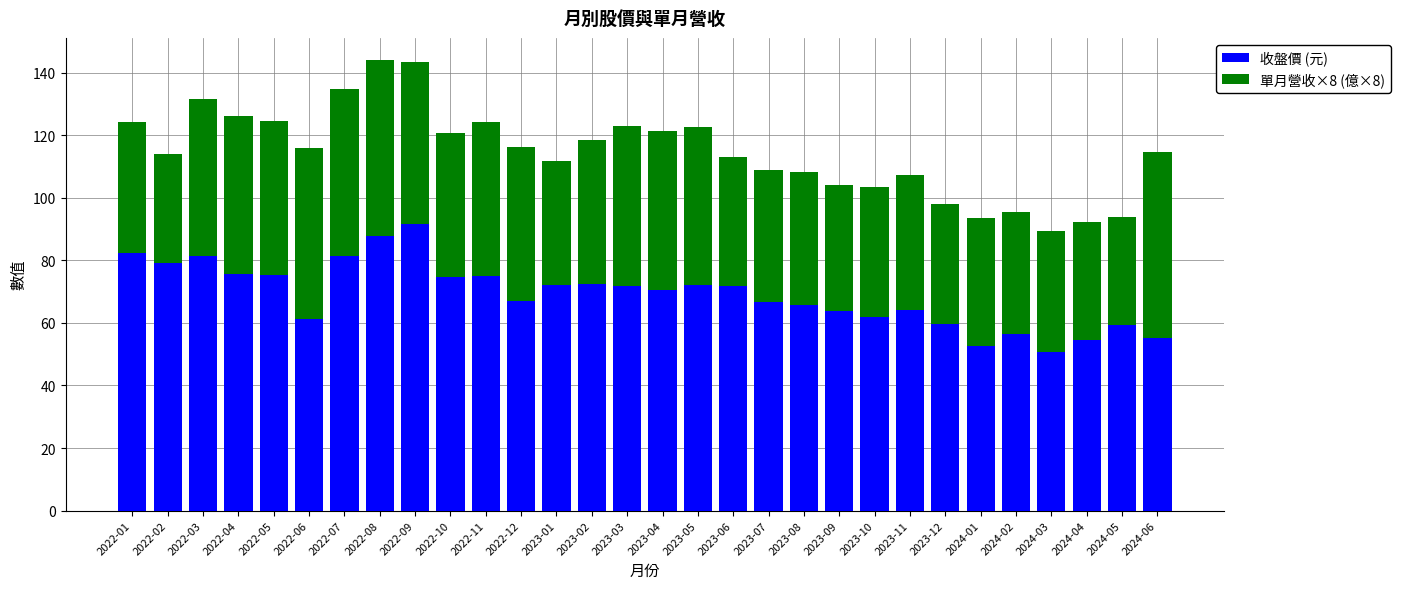

Is it true that 收盤價 (元) equals 64.1 at 2023-11?

True